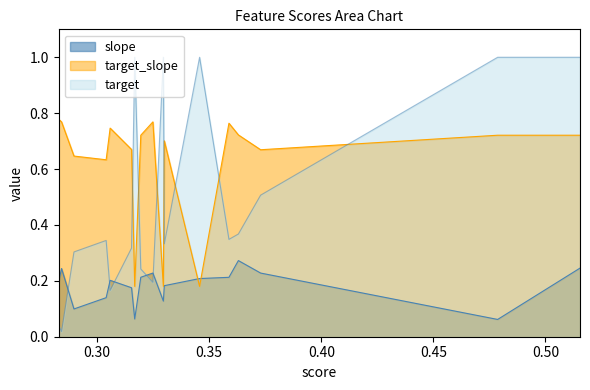

At how many categories does at least one series exceed 0?

20